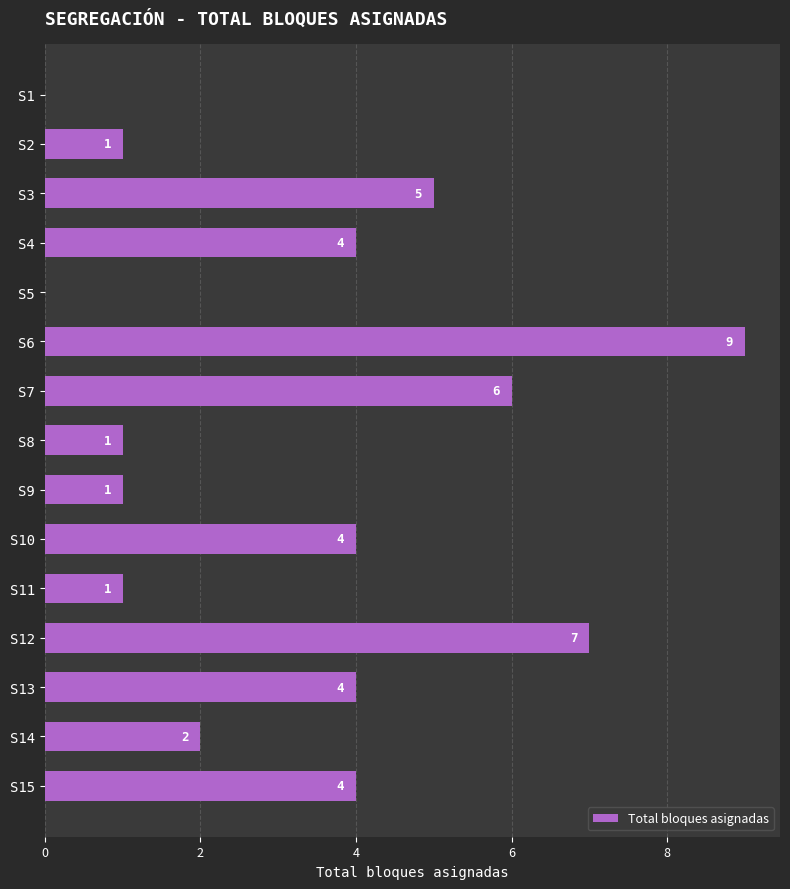

What is the change in value from S4 to S11?

-3